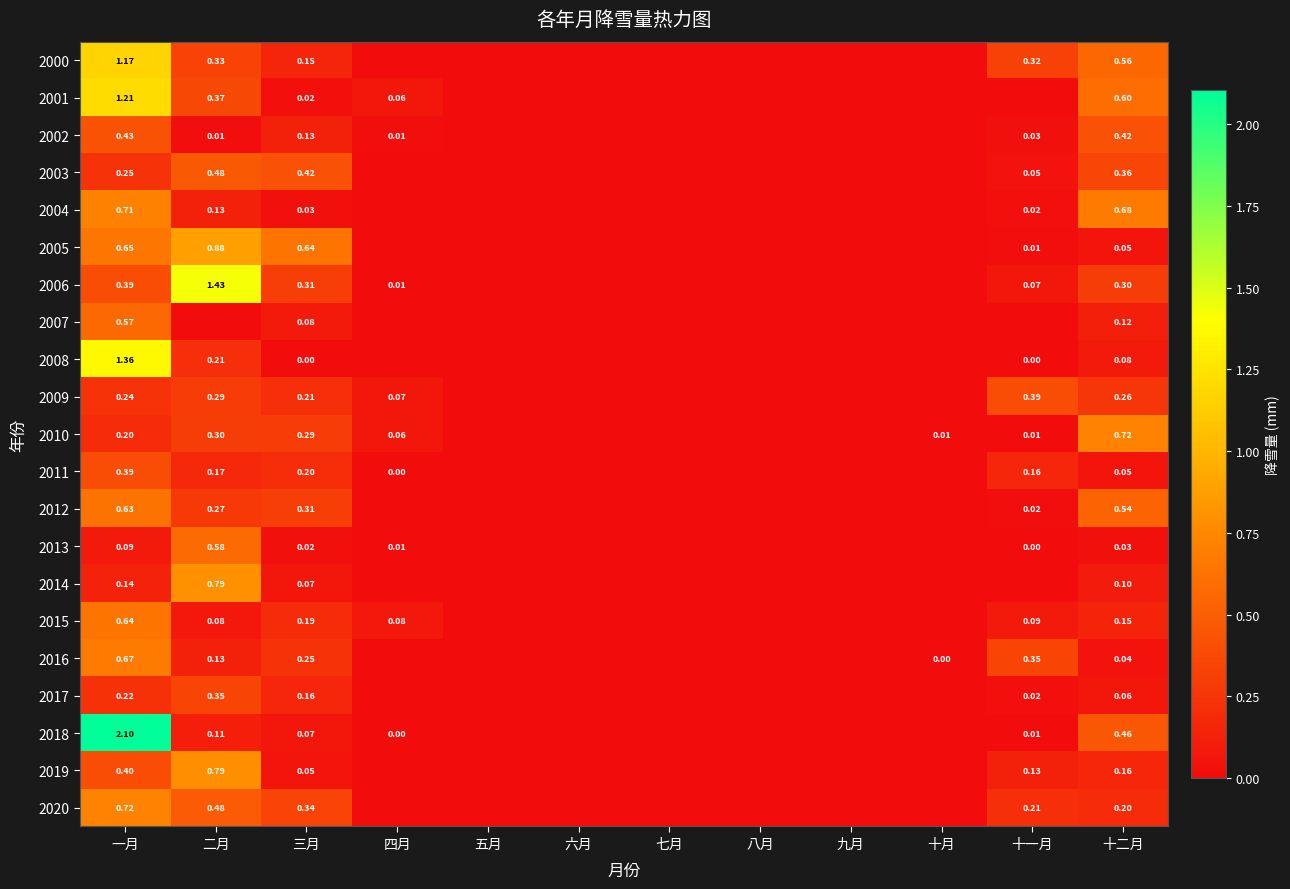

What is the maximum value for 2015?

0.6